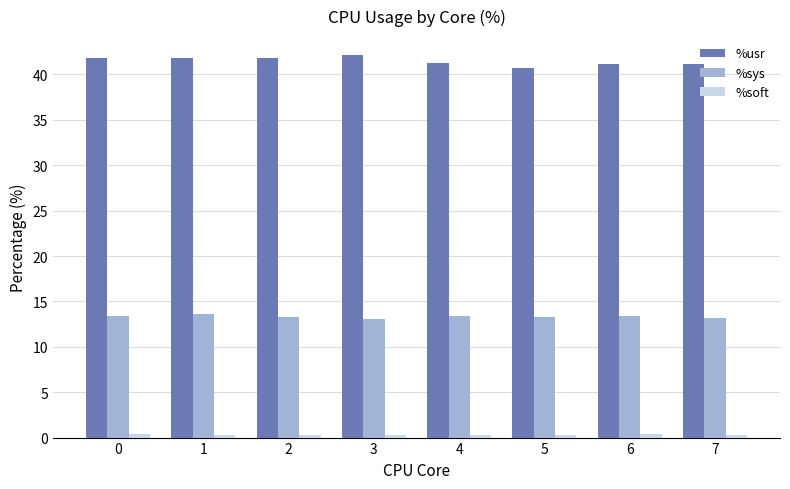

What is the greatest value displayed?

42.1